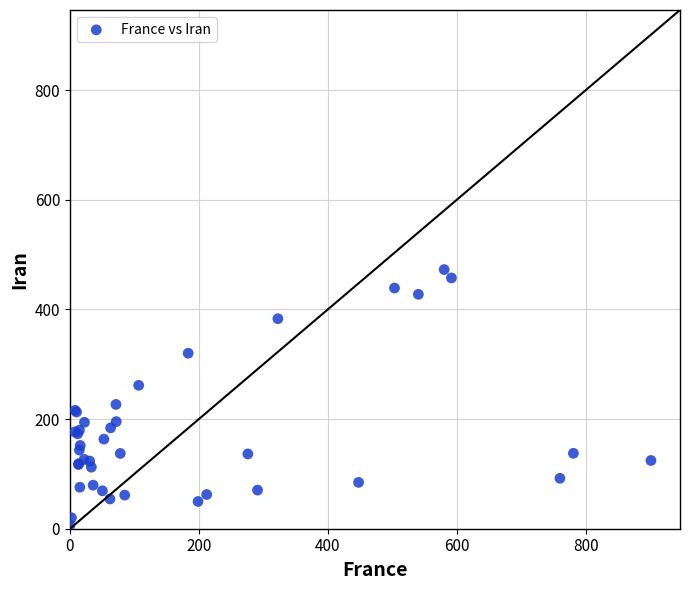

What Y value in the scatter plot is closest to 239?

226.7